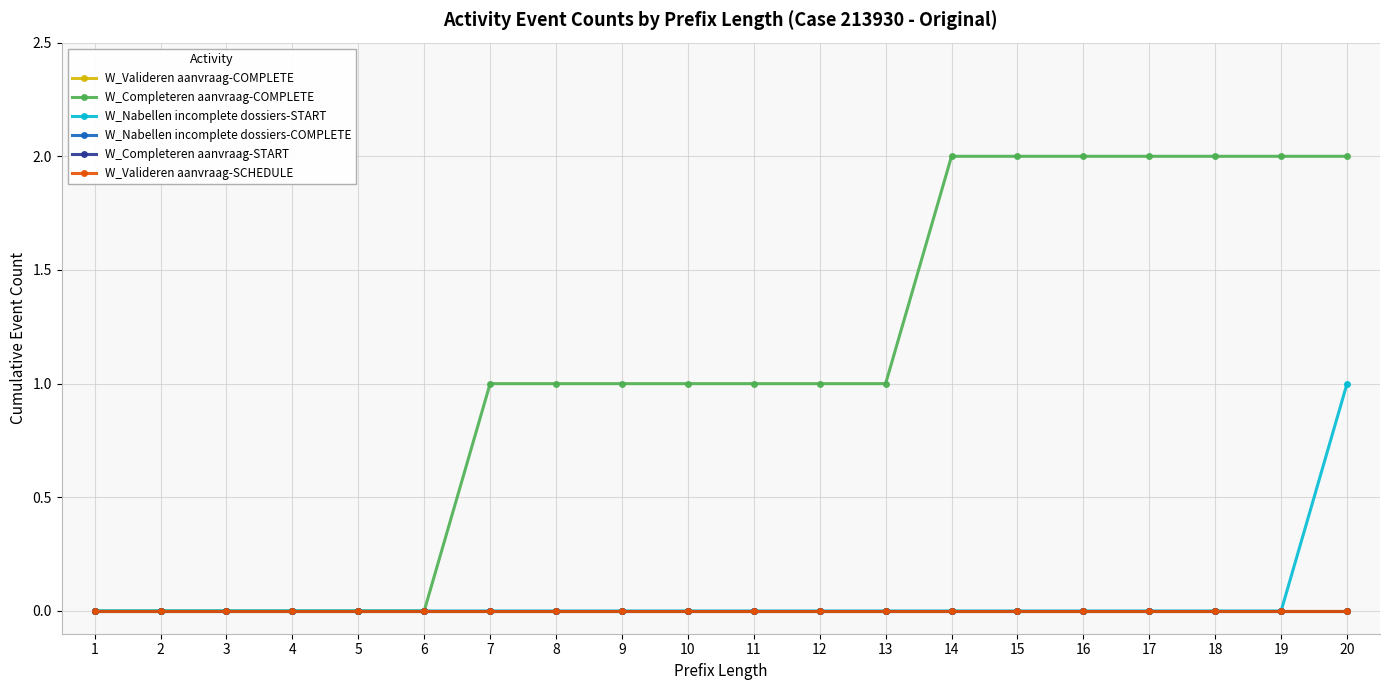

Which series has the largest total across all categories?

W_Completeren aanvraag-COMPLETE